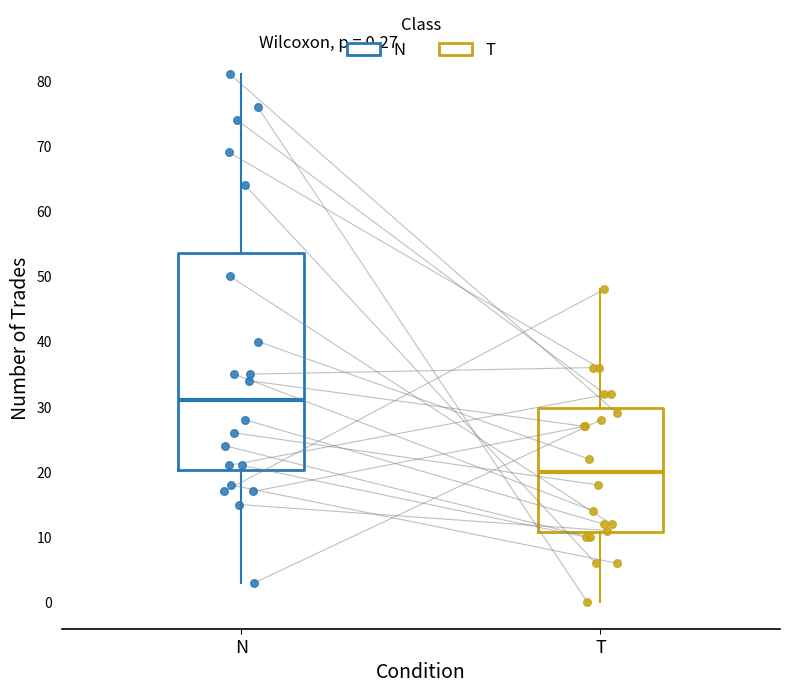

Comparing the boxes themselves (not the whiskers), which one is the tallest?

N